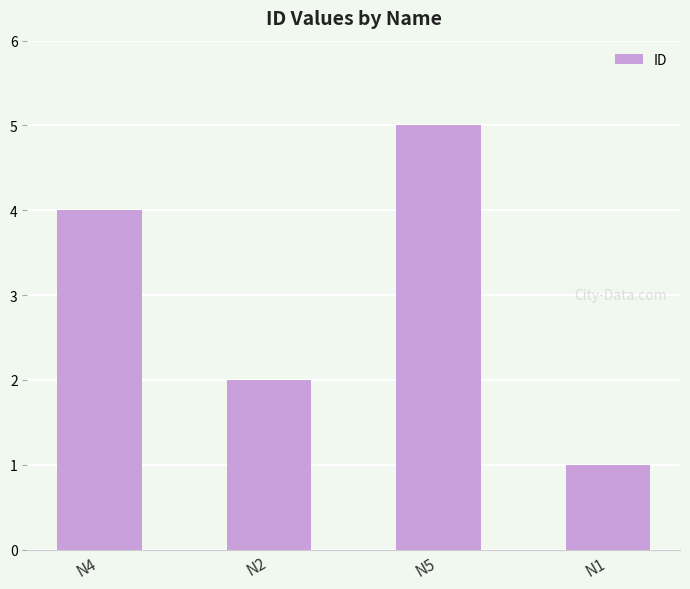

List the labels in order of value, largest first.

N5, N4, N2, N1